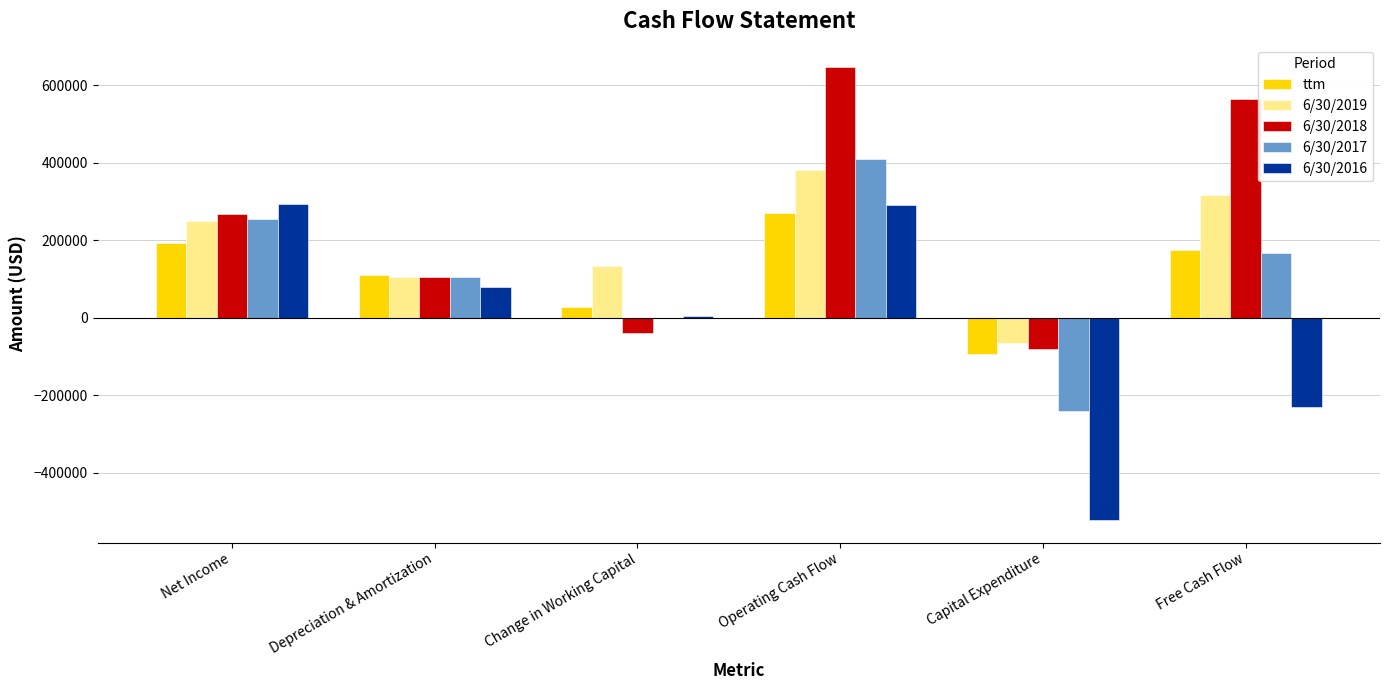

Is the value of 6/30/2016 at Operating Cash Flow greater than the value of ttm at Capital Expenditure?

Yes